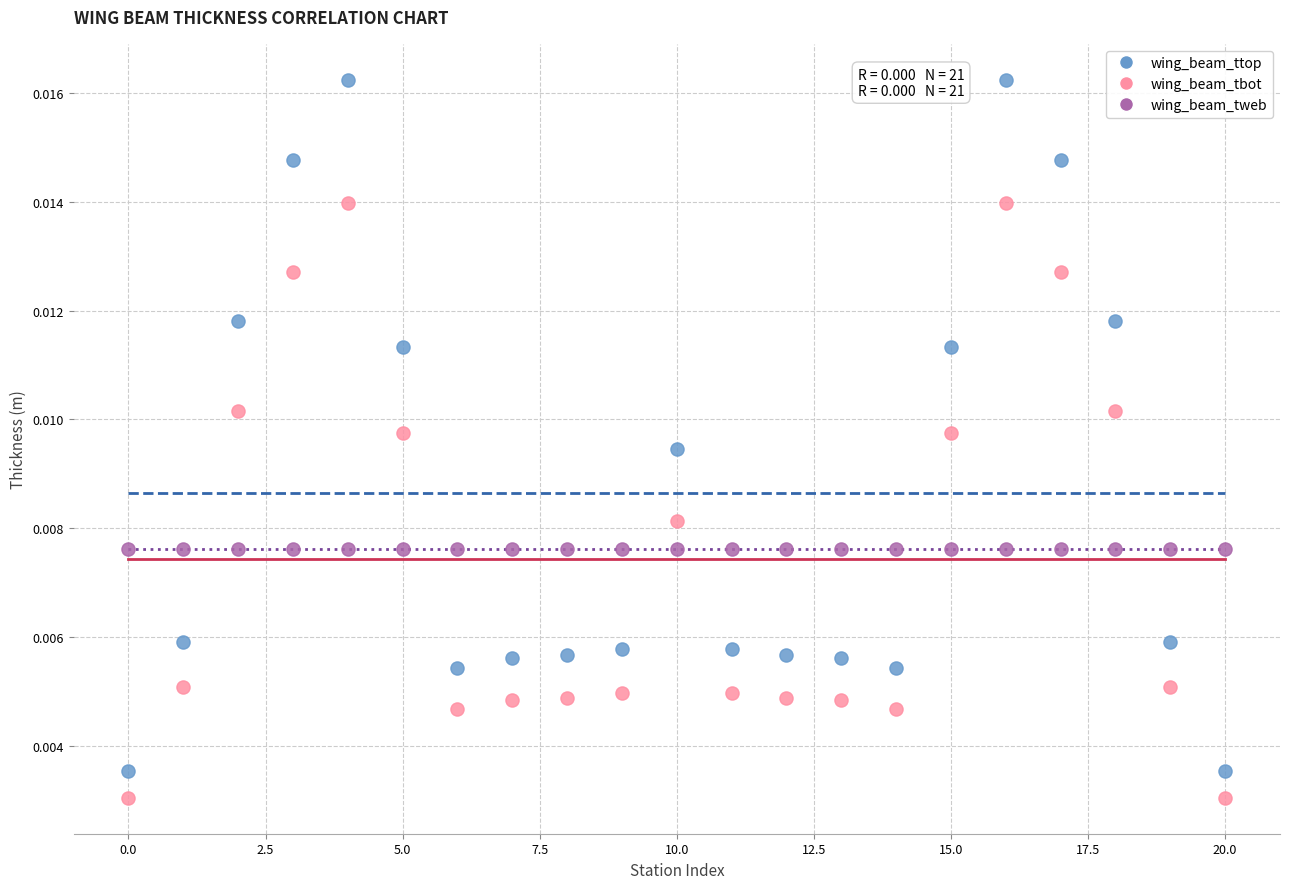

Which series reaches the maximum Y coordinate?

wing_beam_ttop